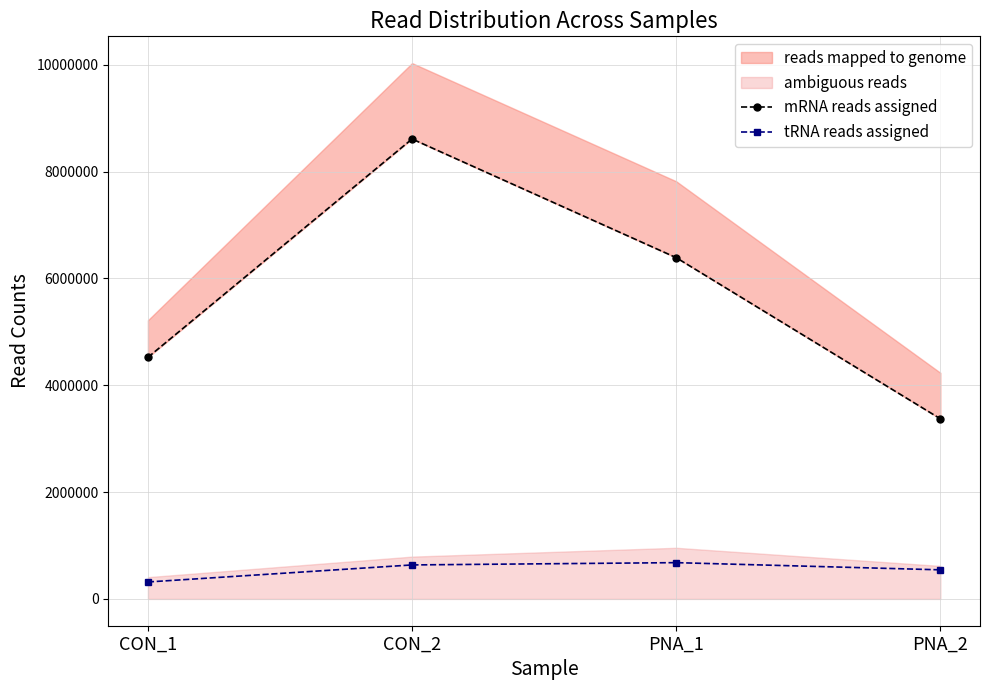

True or false: tRNA reads assigned and mRNA reads assigned cross at least once.

False